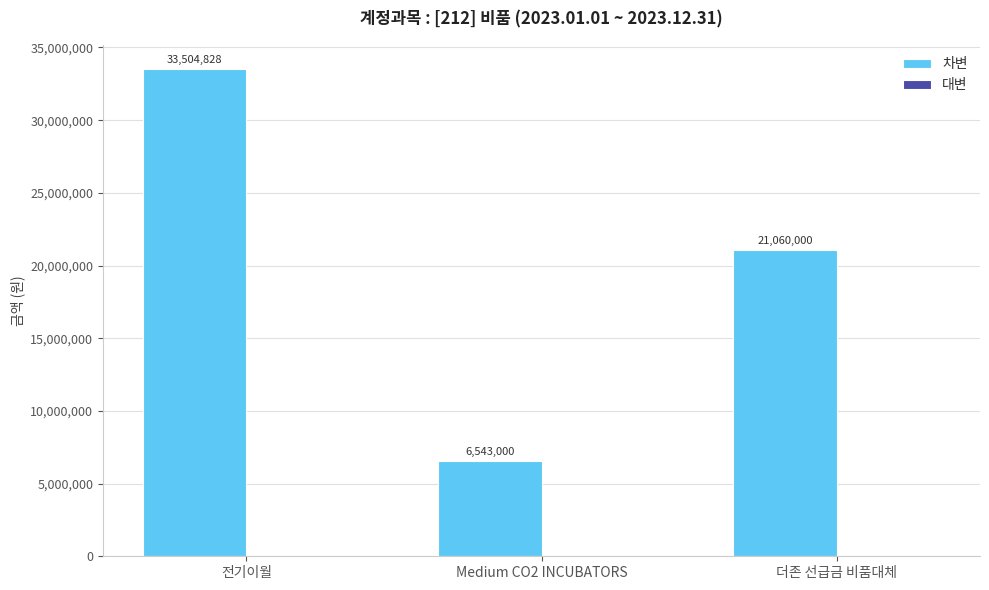

Is it true that the value at Medium CO2 INCUBATORS is 11412162?

False